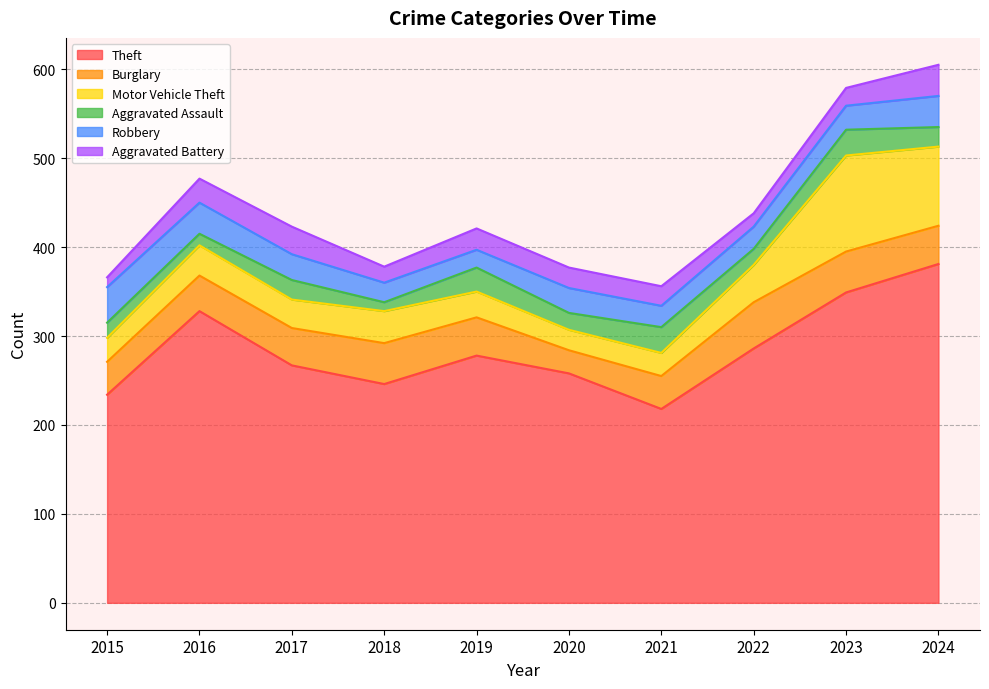

What is the difference between the second highest and minimum values in the Robbery series?

15